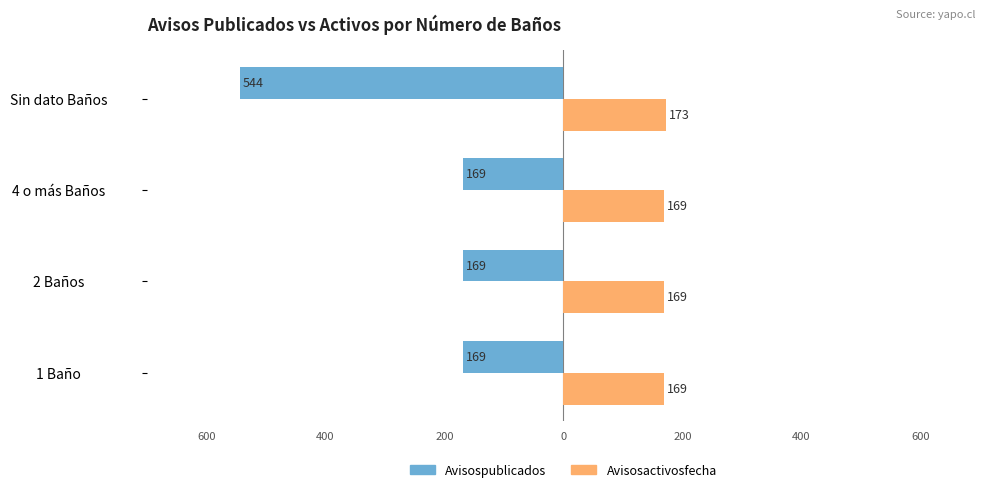

What are all the series names shown in the legend?

Avisospublicados, Avisosactivosfecha